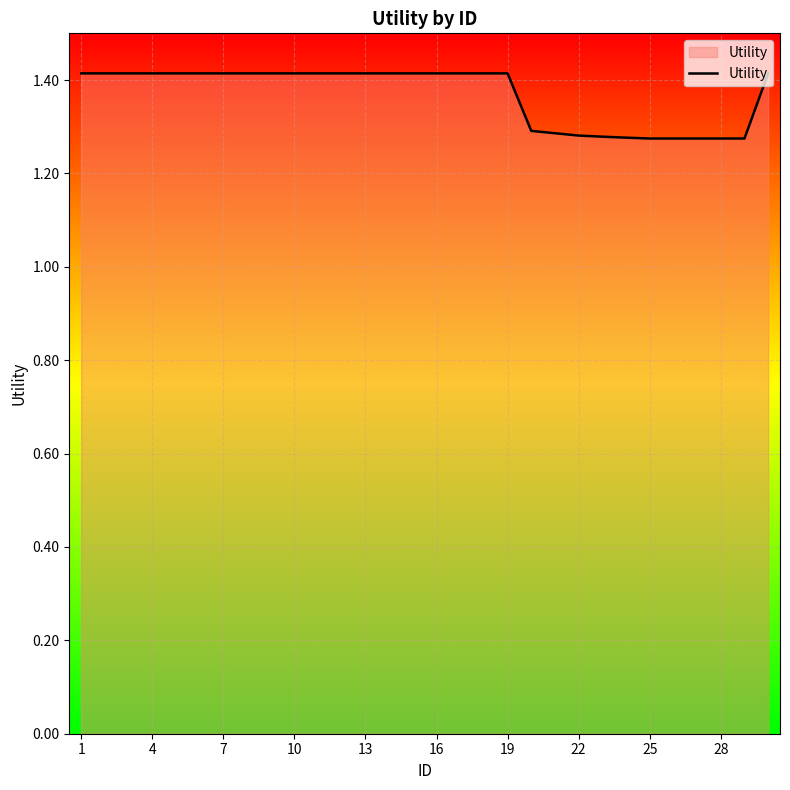

What is the maximum value shown in the chart?

1.4